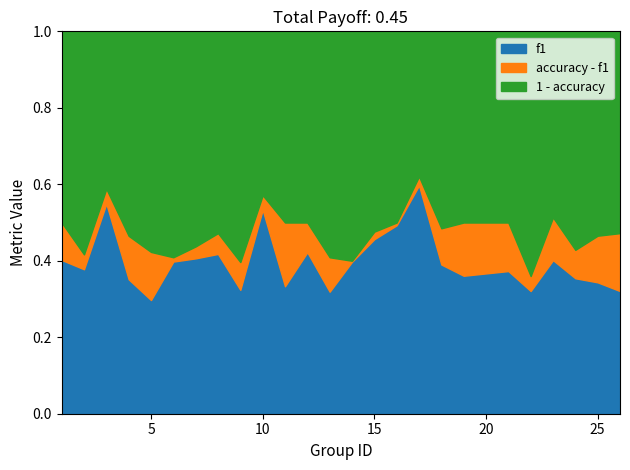

What is the approximate value of f1 at 13?

0.3